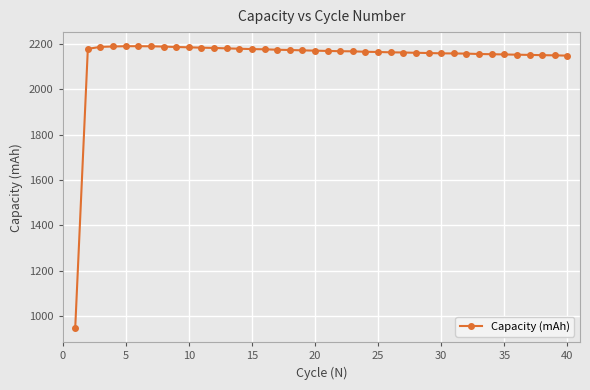

What is the minimum value shown in the chart?

946.3